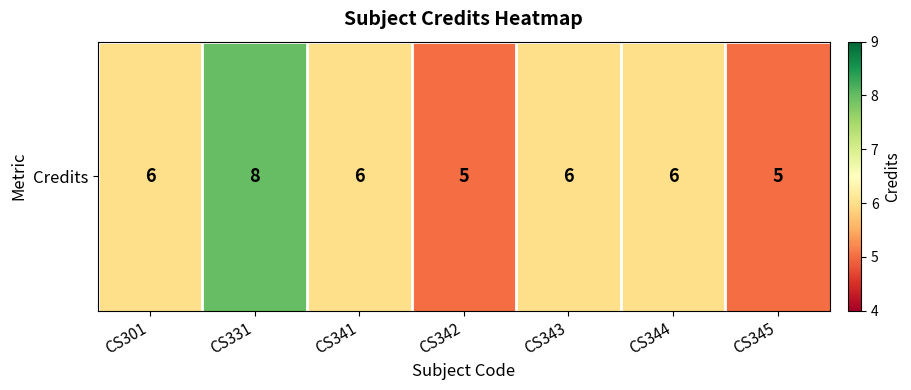

Reading right to left, transcribe all the data shown in this chart.

CS345=5	CS344=6	CS343=6	CS342=5	CS341=6	CS331=8	CS301=6